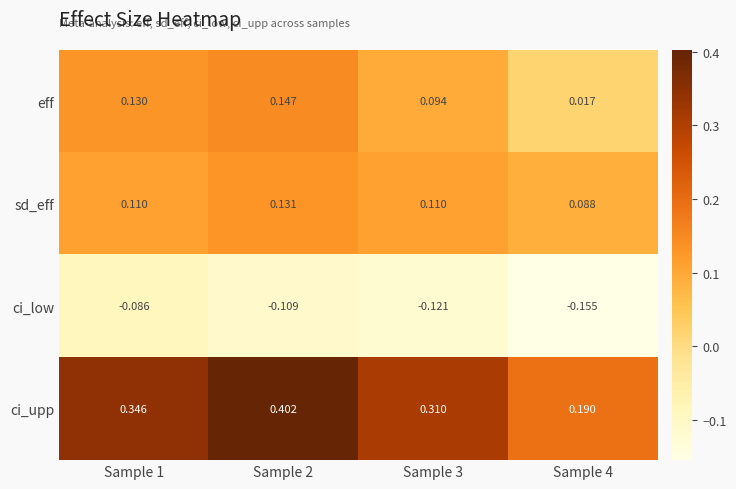

Between Sample 2 and Sample 4, which series saw the biggest shift?

ci_upp